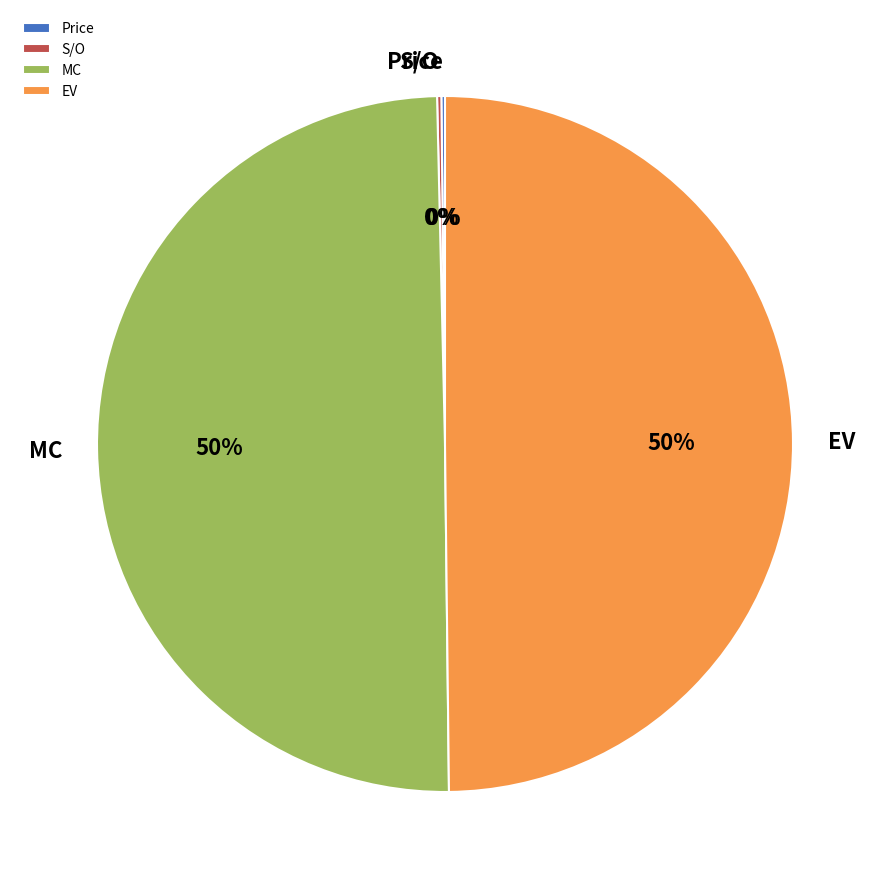

Do MC and EV together represent more than half of the pie?

Yes